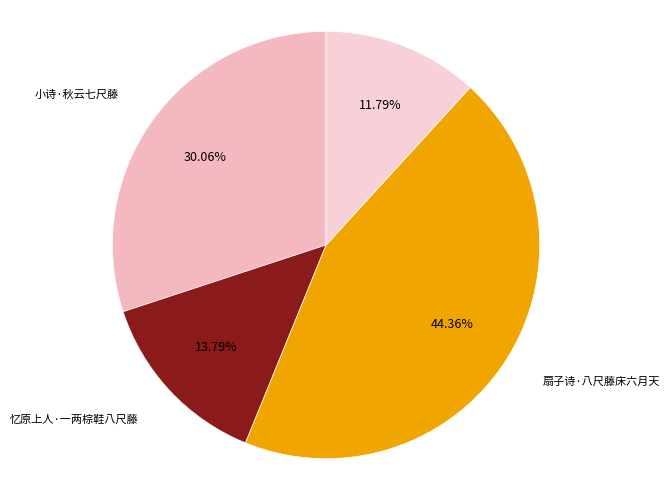

Is there any slice that represents more than half of the pie?

No